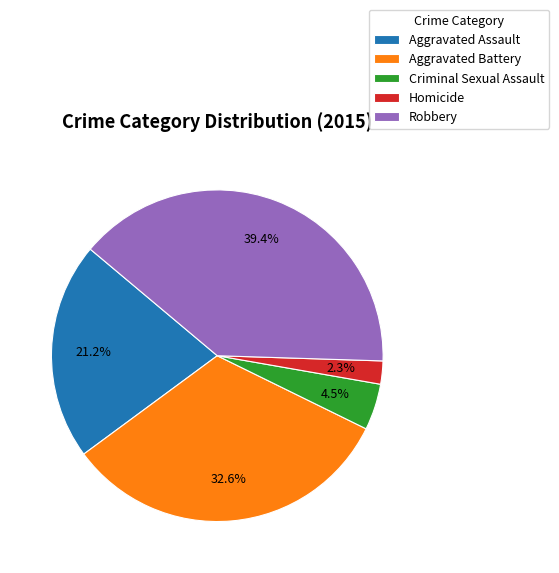

Rank the categories by value from highest to lowest.

Robbery, Aggravated Battery, Aggravated Assault, Criminal Sexual Assault, Homicide